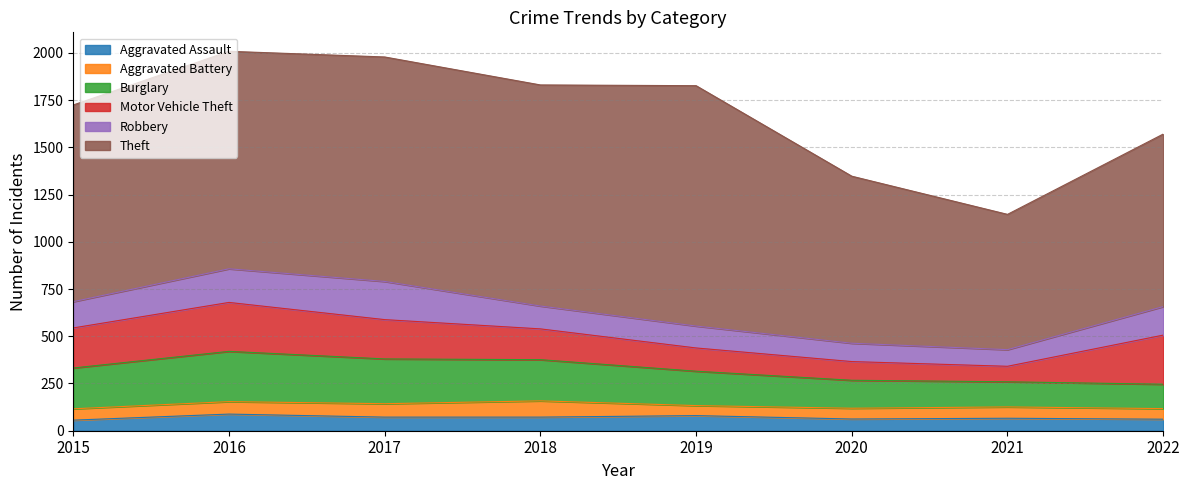

Which category has the highest value in the Aggravated Battery series?

2018